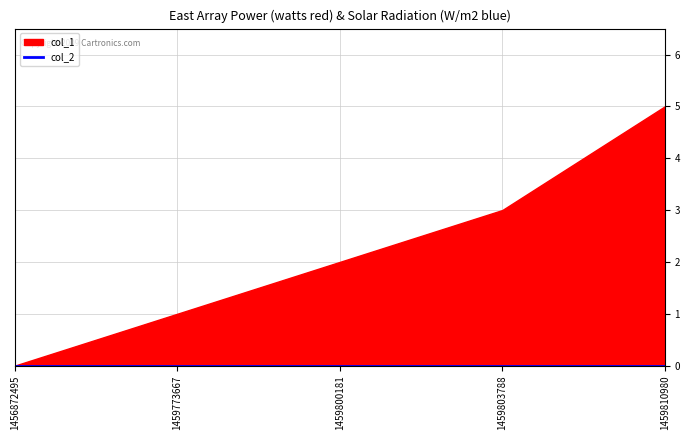

True or false: col_2 and col_1 cross at least once.

False